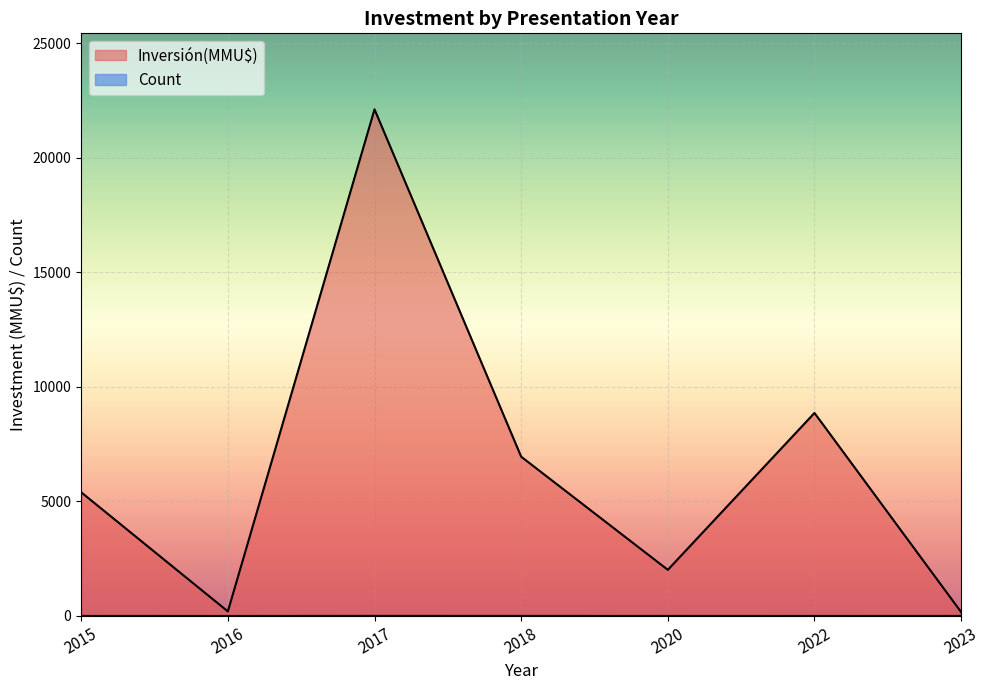

Rank the series at 2015-02 from highest to lowest value.

Inversión(MMU$), Count